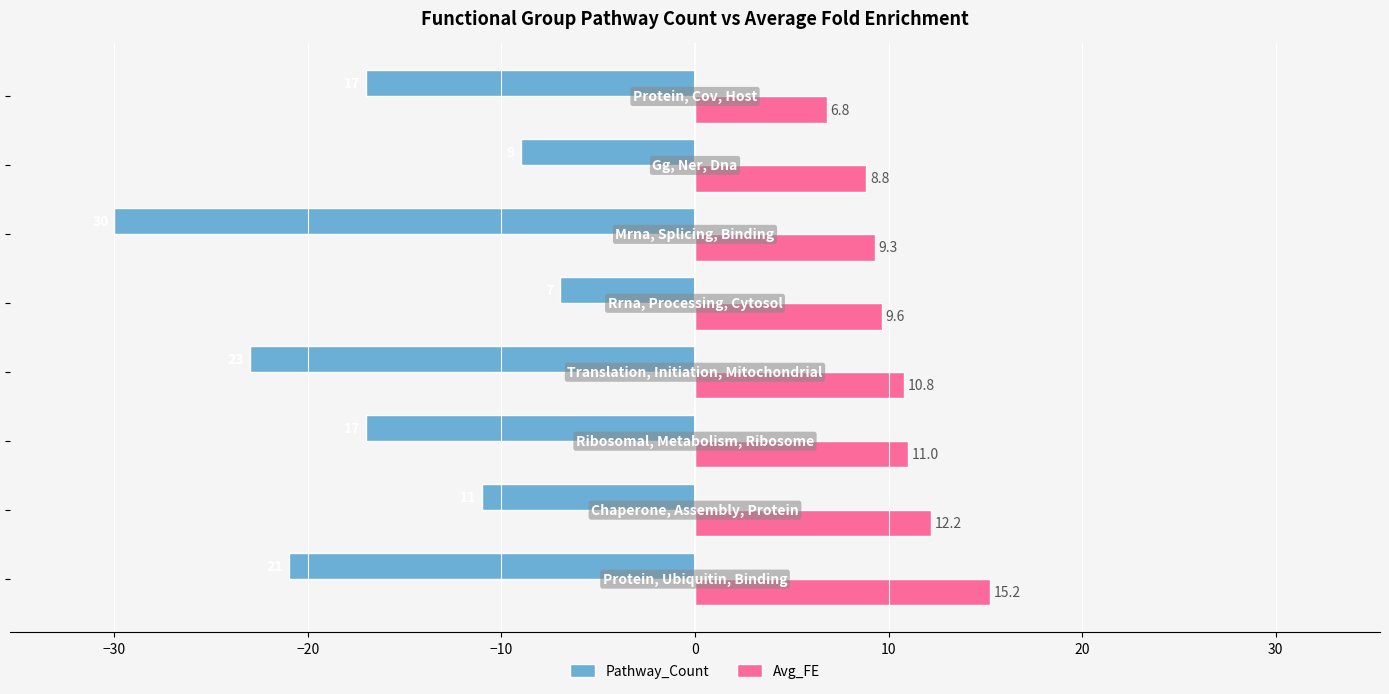

How many values in the Avg_FE series are below 10?

4